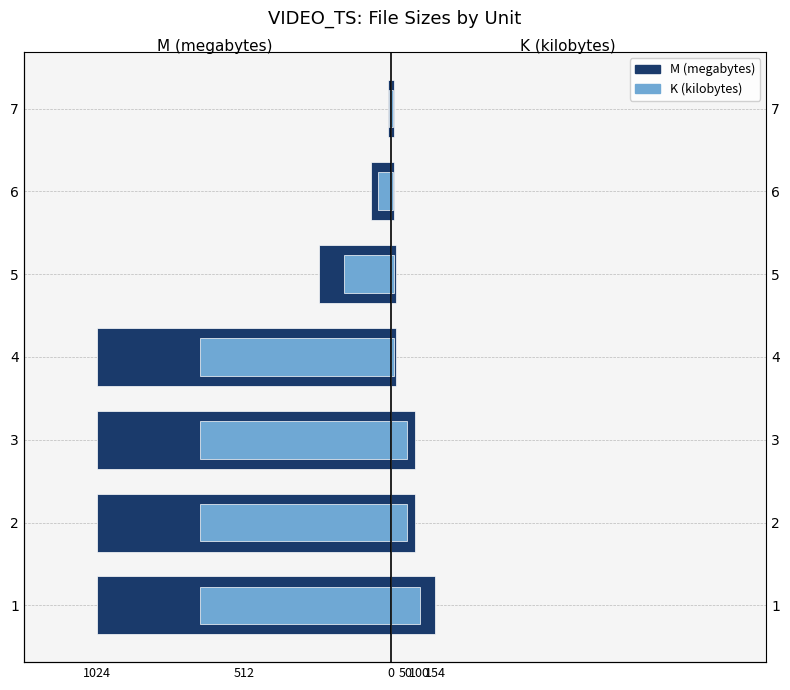

Rank the series at 5 from highest to lowest value.

K (kilobytes), M (megabytes)